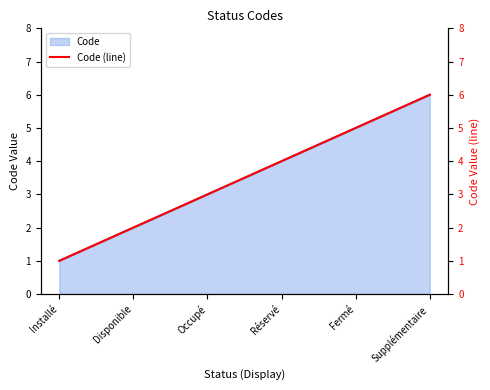

Which label corresponds to the smallest value in the chart?

Installé